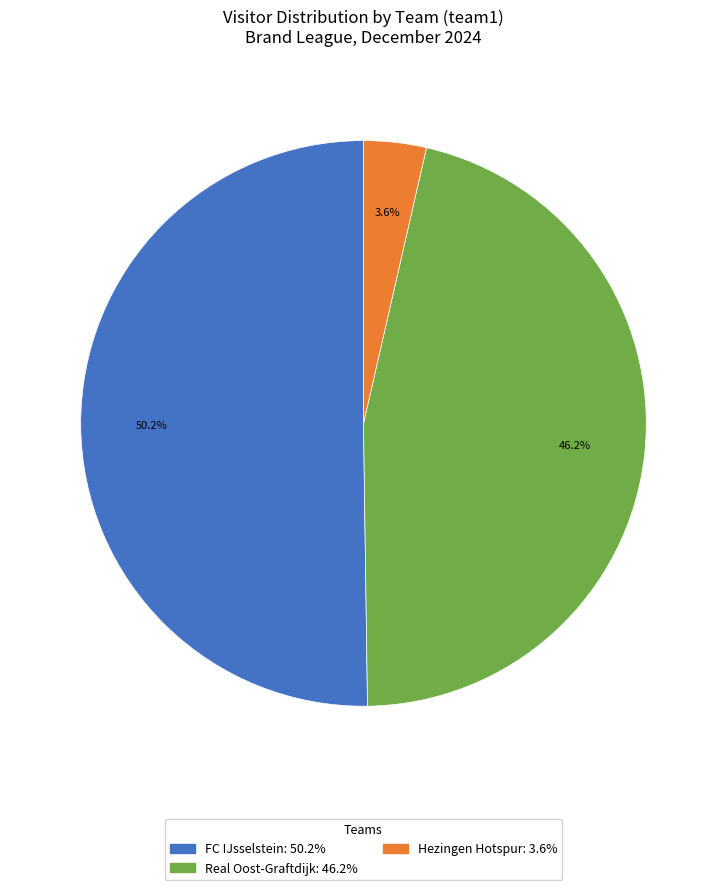

Is there any slice that represents more than half of the pie?

Yes